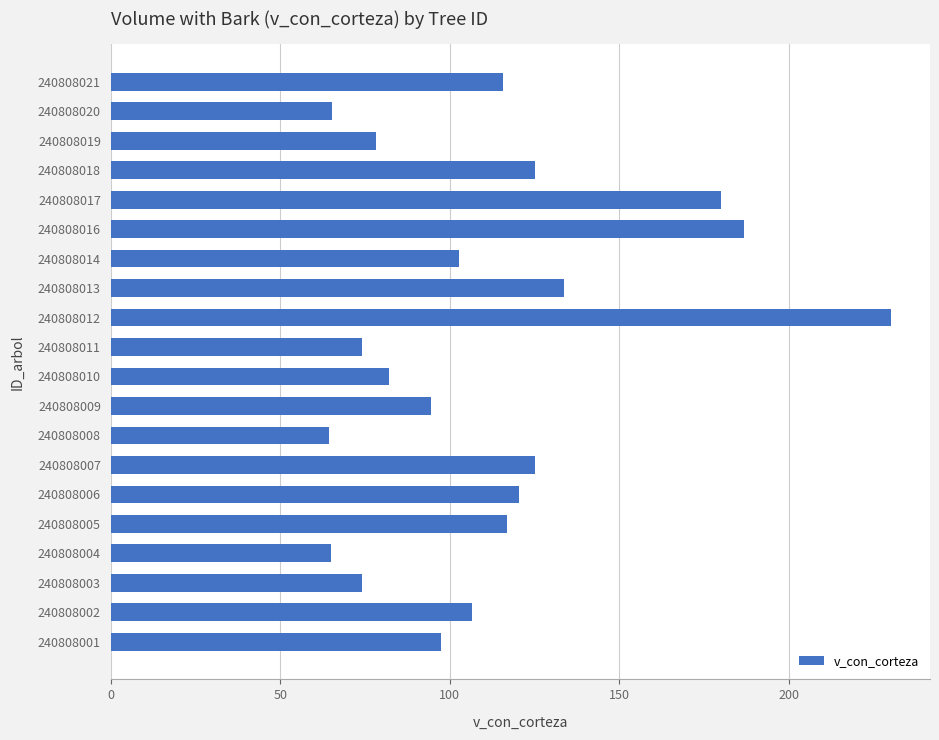

What is the ratio of the value at 240808007 to the value at 240808014?

1.2